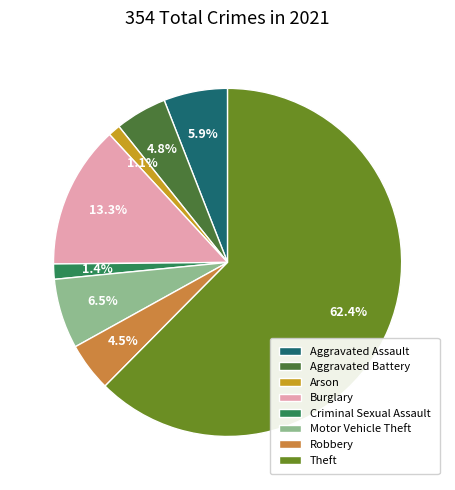

Between Burglary and Aggravated Assault, which is larger?

Burglary